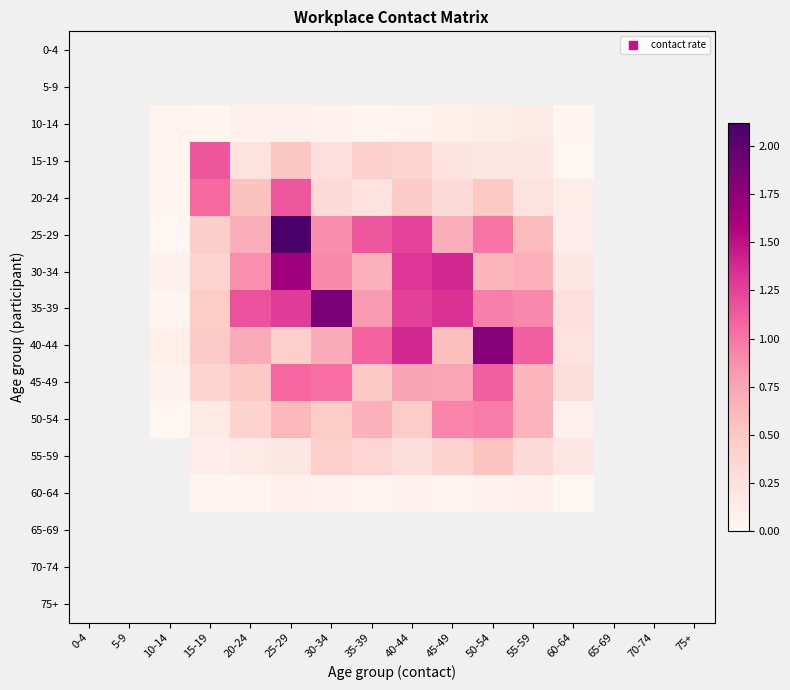

What is the maximum value shown in the chart?

2.1